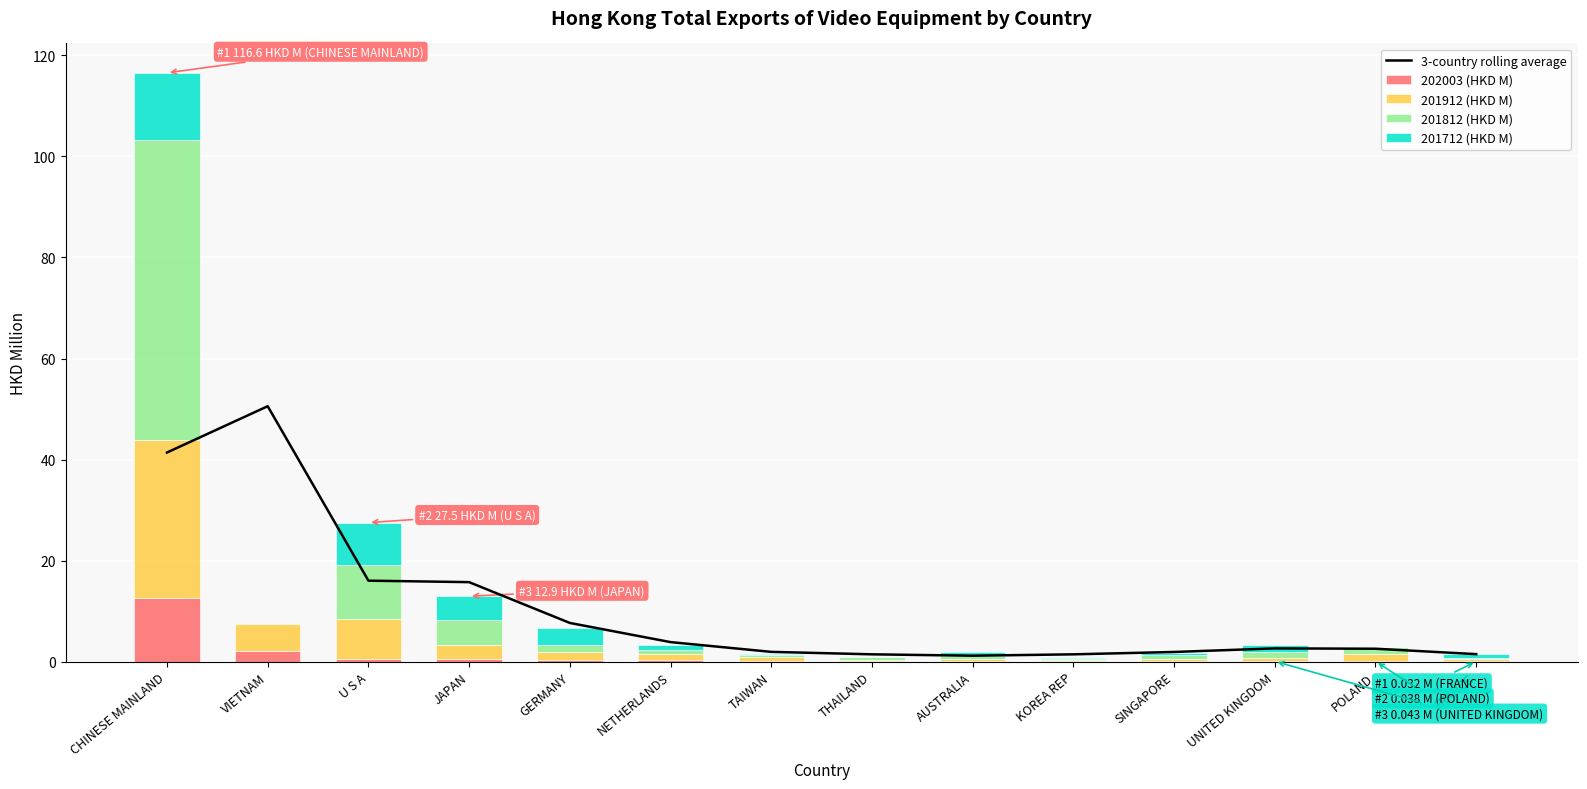

What is the greatest value displayed?

59.5